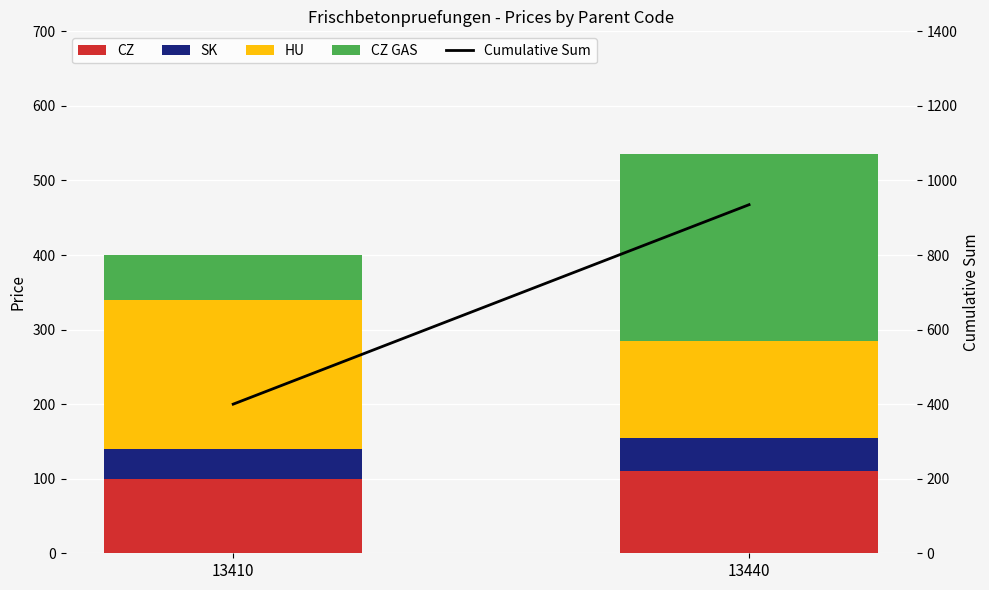

Which series has the widest spread of values?

Cumulative Sum